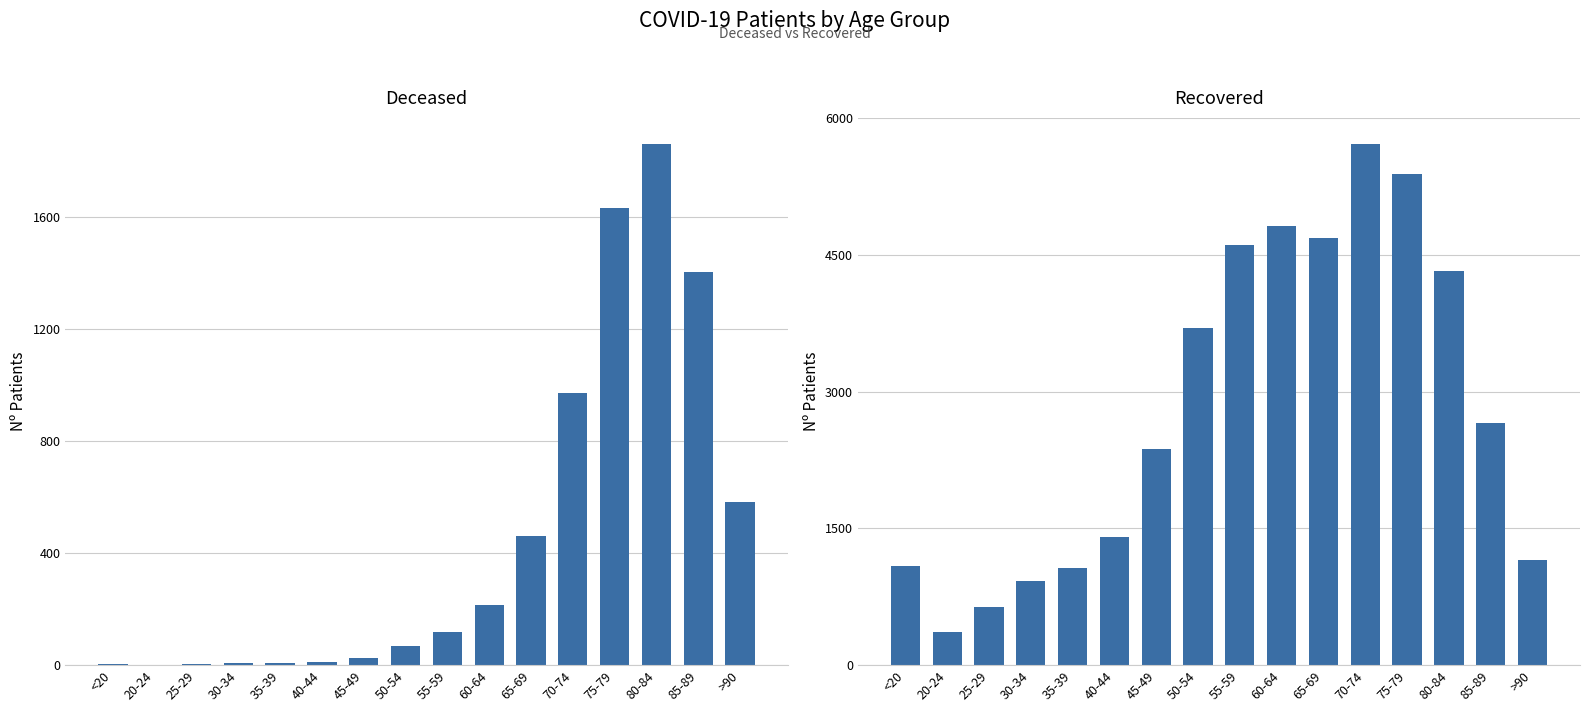

Where is patients_deceased nearest to the value 930?

70-74